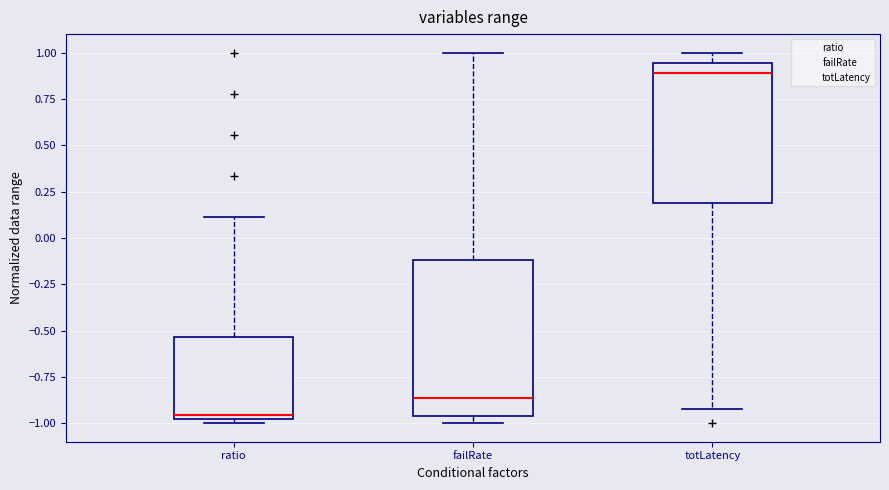

Which box is the tallest, from its lower edge to its upper edge?

failRate